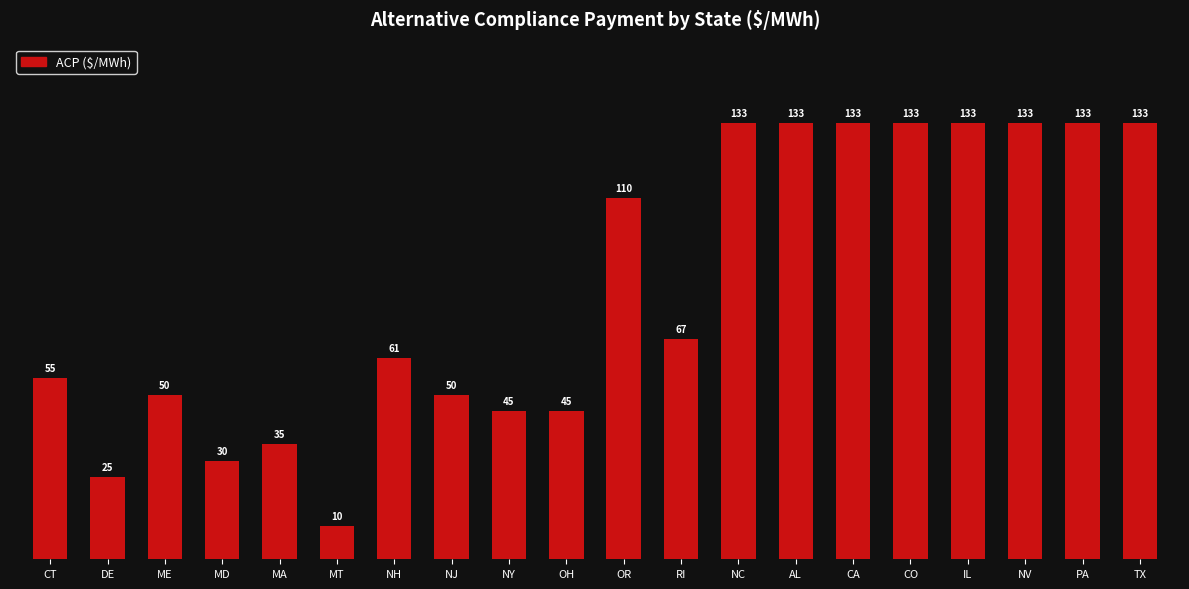

Where is the data nearest to the value 71?

RI